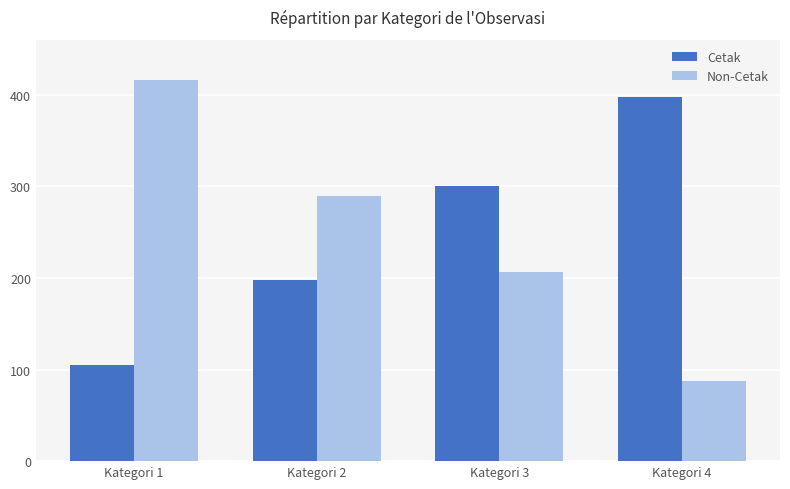

Is the value of Non-Cetak at Kategori 2 greater than the value of Cetak at Kategori 1?

Yes